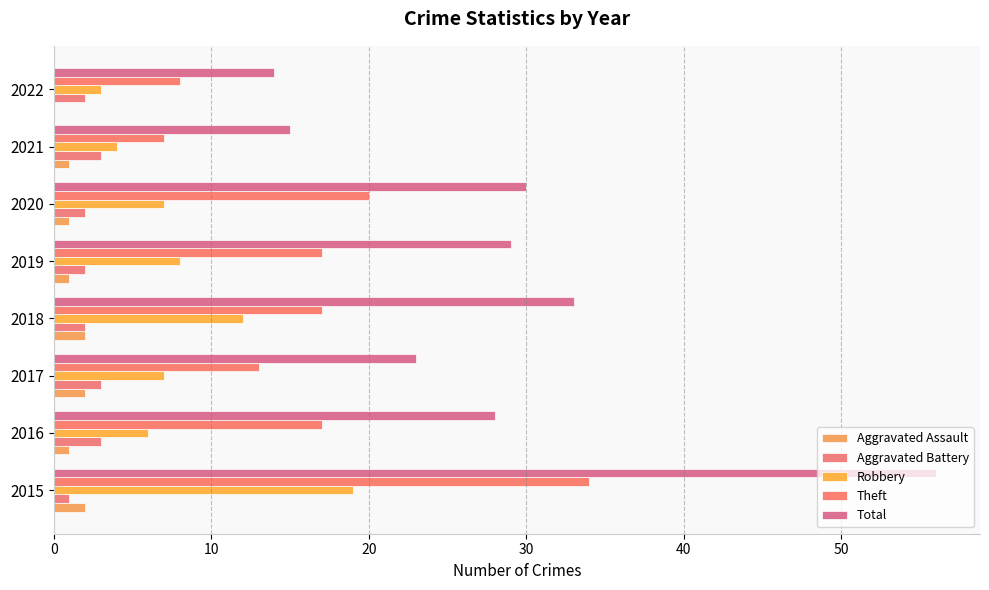

How many categories are shown in the chart?

8